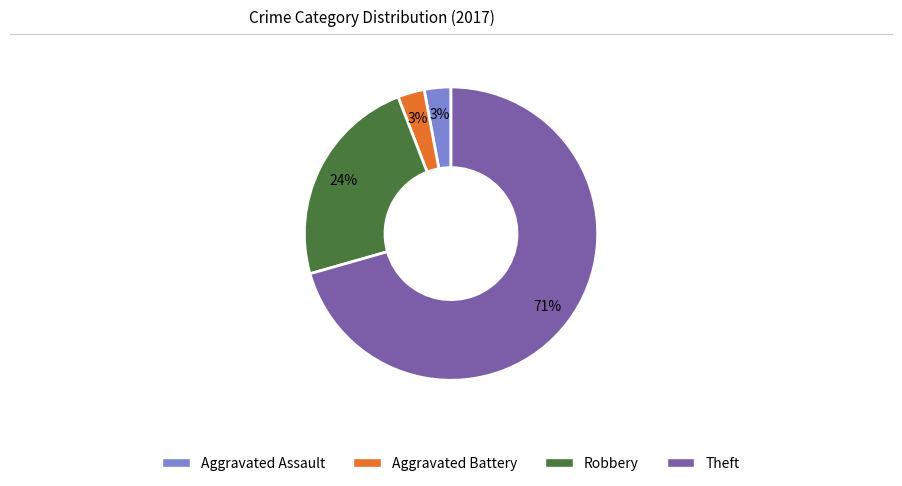

Which slice is the largest?

Theft